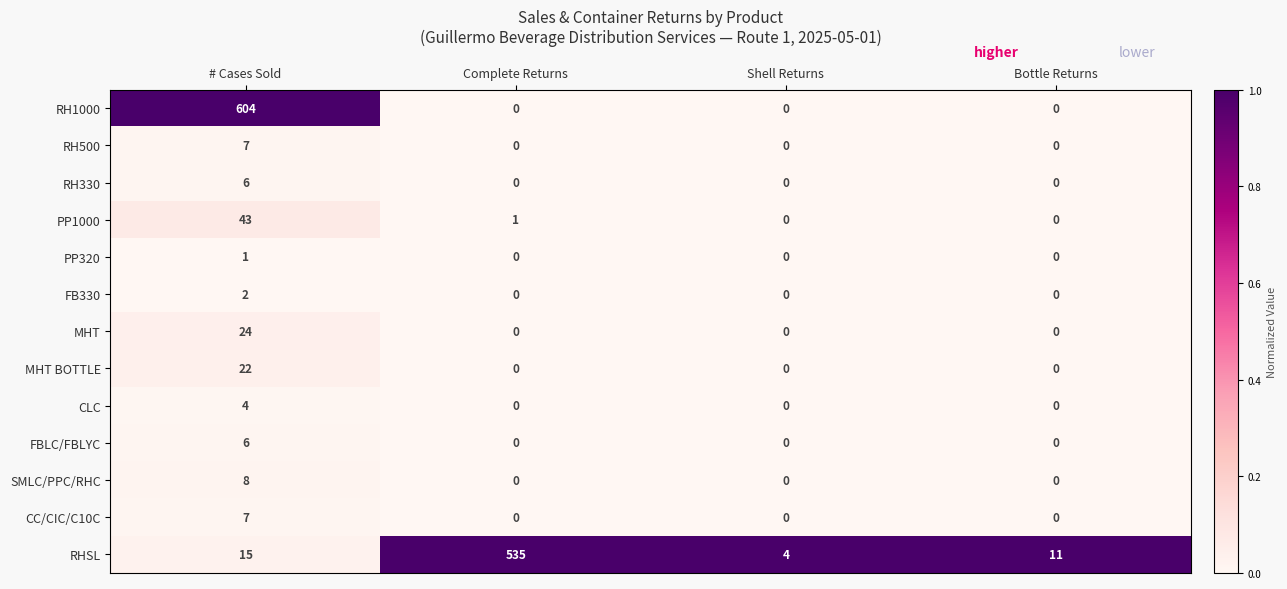

At which label does SMLC/PPC/RHC reach its peak?

# Cases Sold